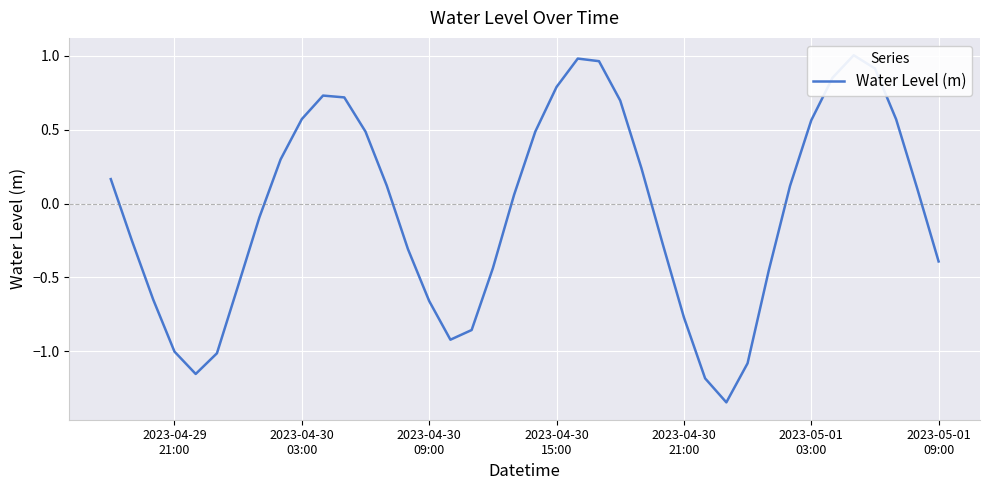

How many positive values are there?

21